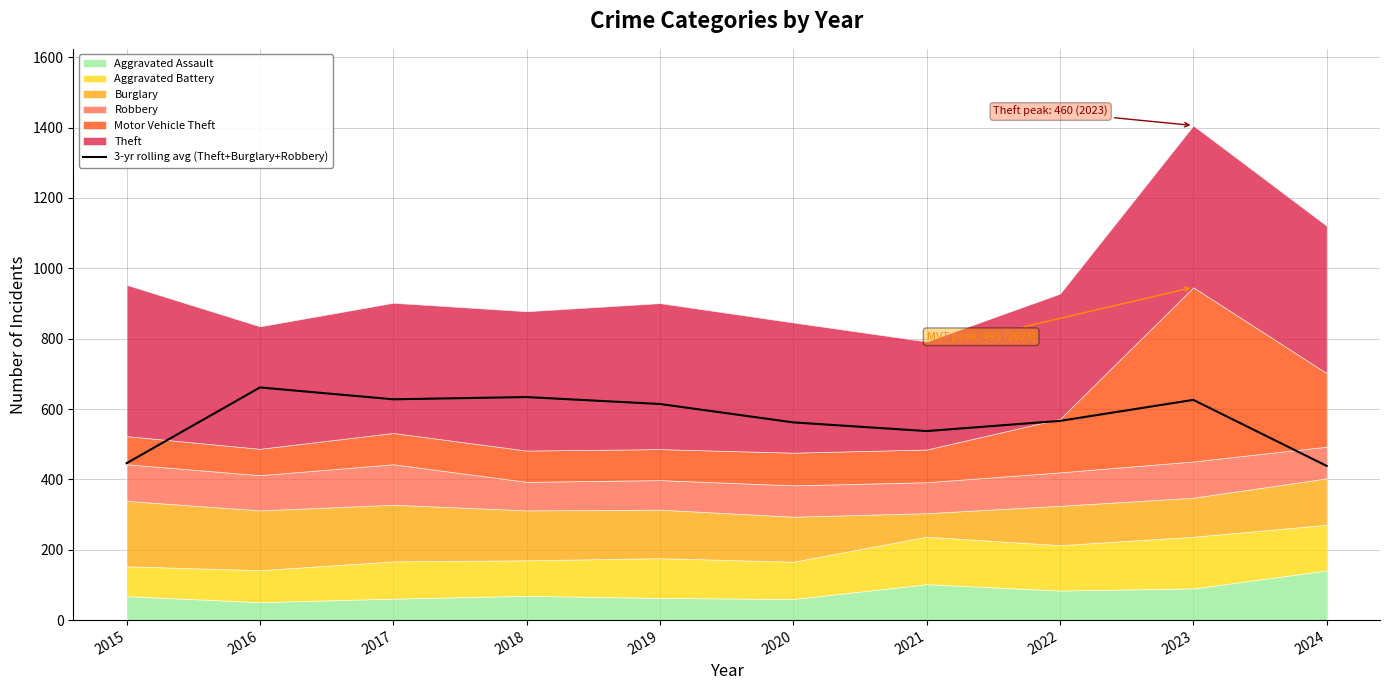

True or false: the data shows 537.3 at 2021.

True